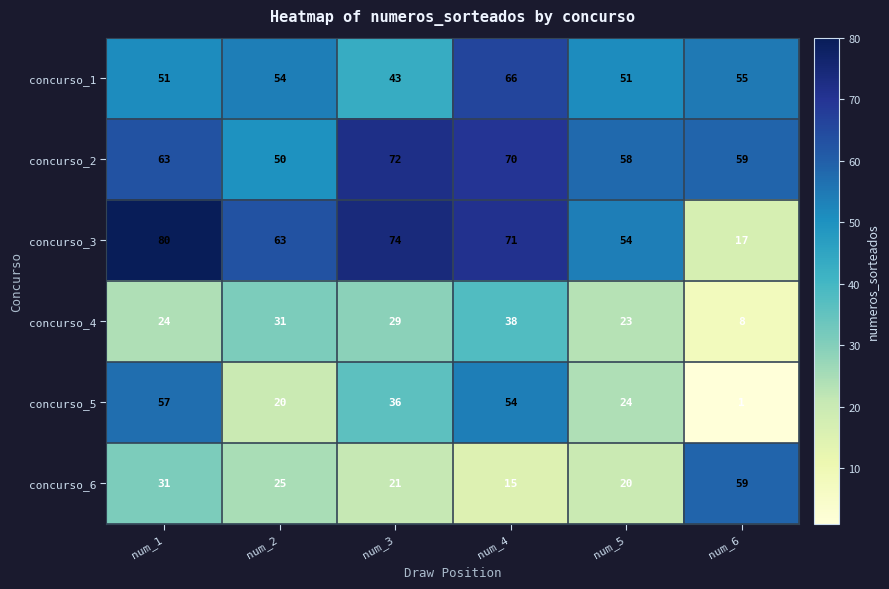

Between num_1 and num_6, which series saw the biggest shift?

concurso_3